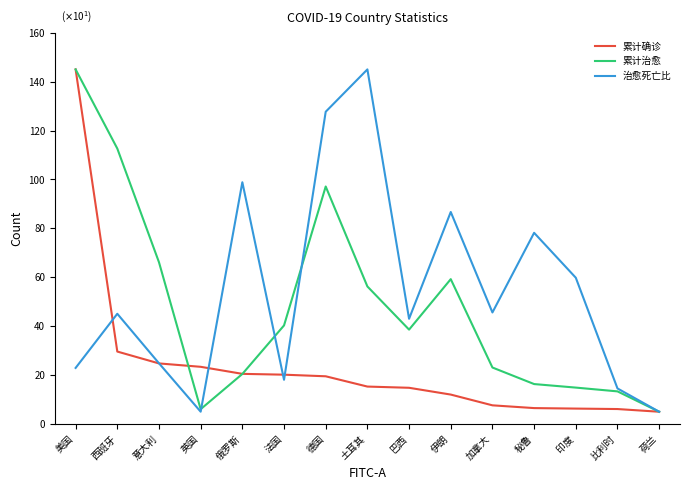

Is it true that 治愈死亡比 equals 22.9 at 美国?

True